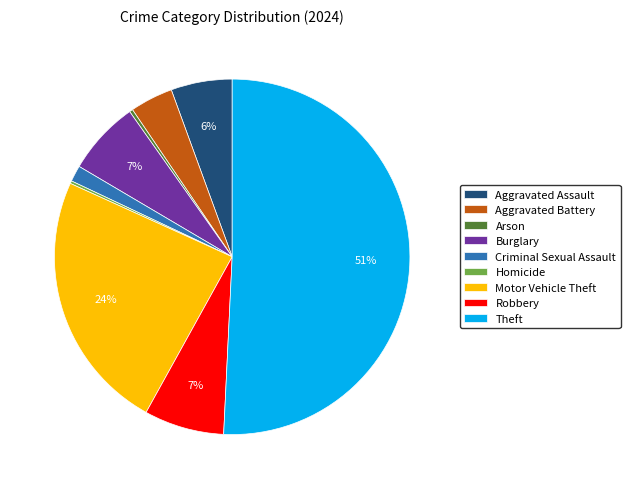

To the nearest percent, what is the combined percentage of Motor Vehicle Theft and Arson?

24%